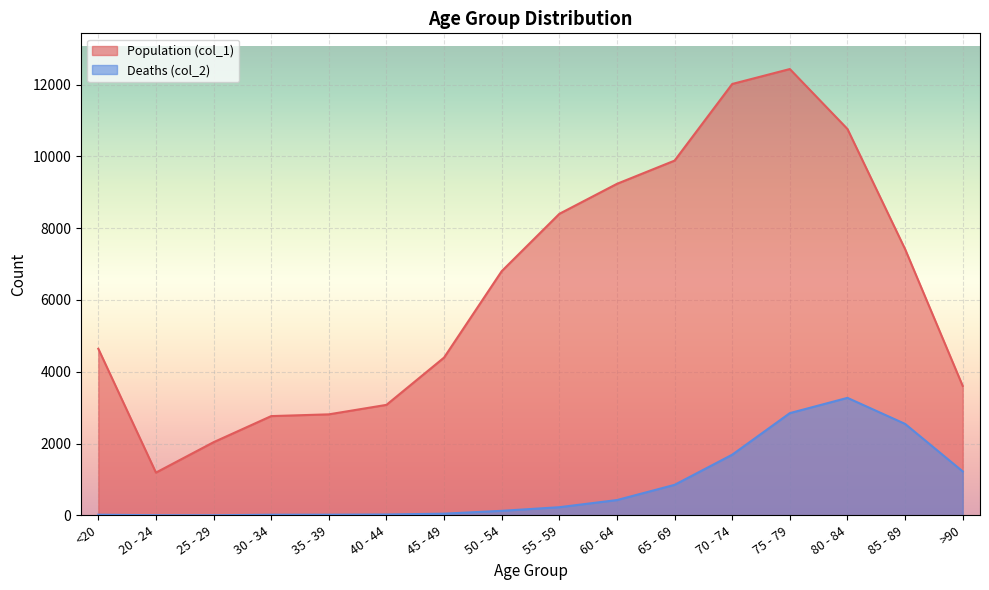

What is the highest value of the Deaths (col_2) series?

3273